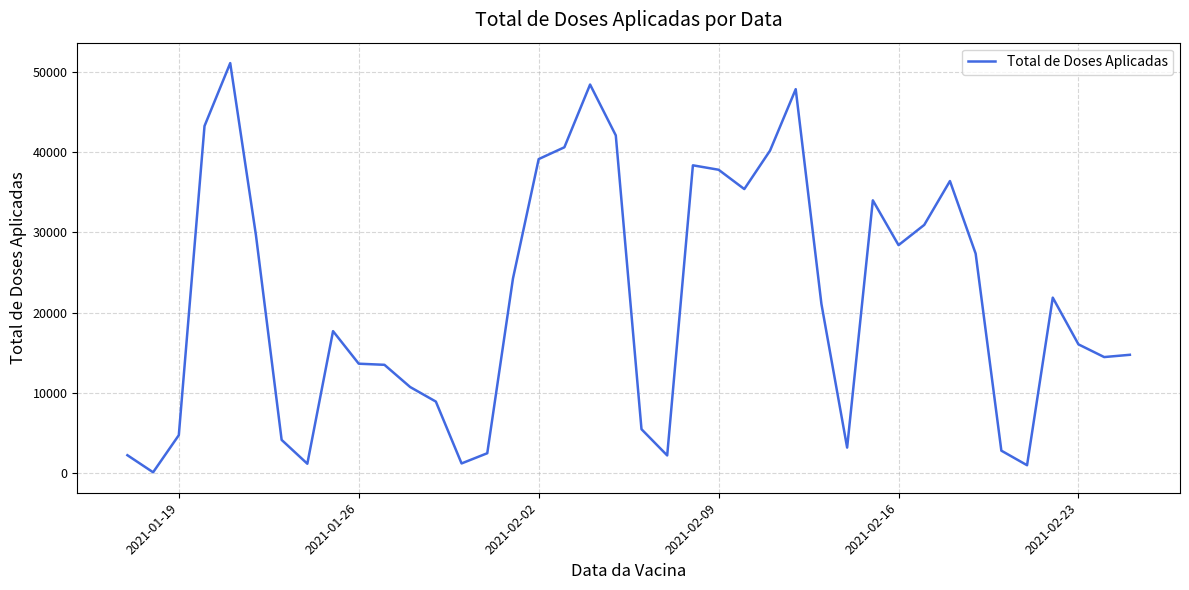

What is the difference between the maximum and minimum values?

50934